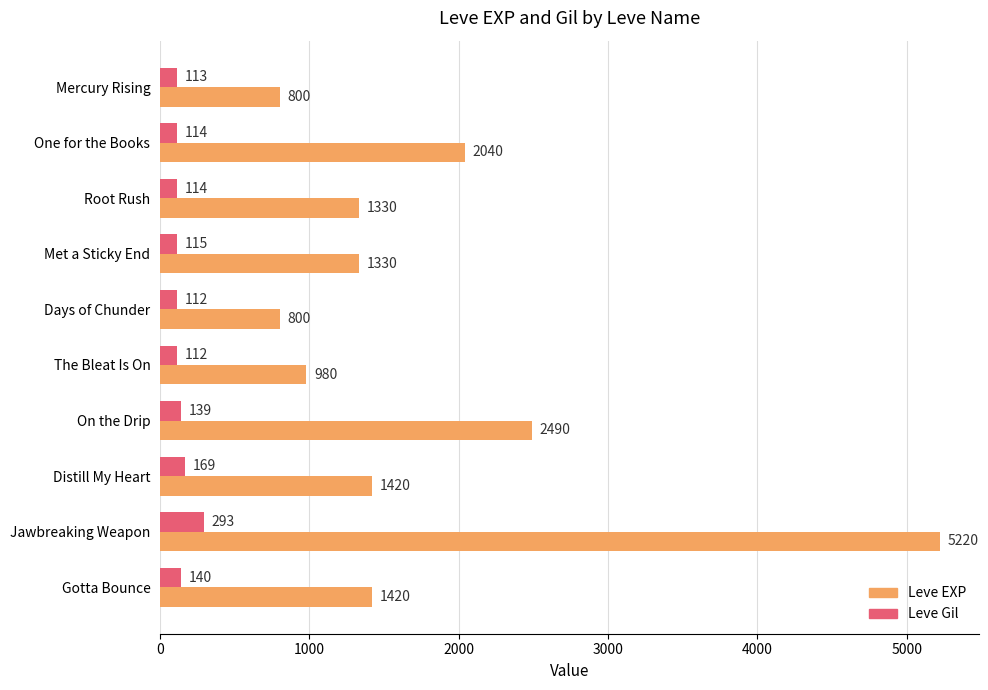

What is the average value of the Leve EXP series?

1783